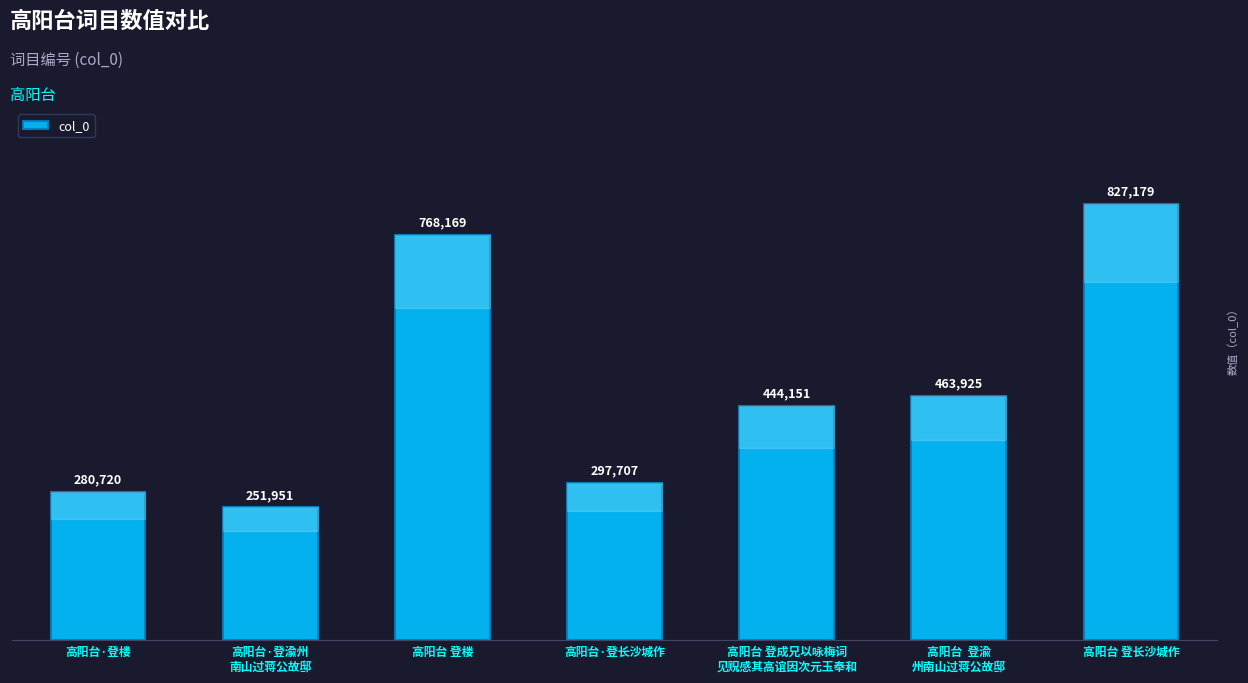

Reading left to right, extract all data points from this chart.

280720	251951	768169	297707	444151	463925	827179